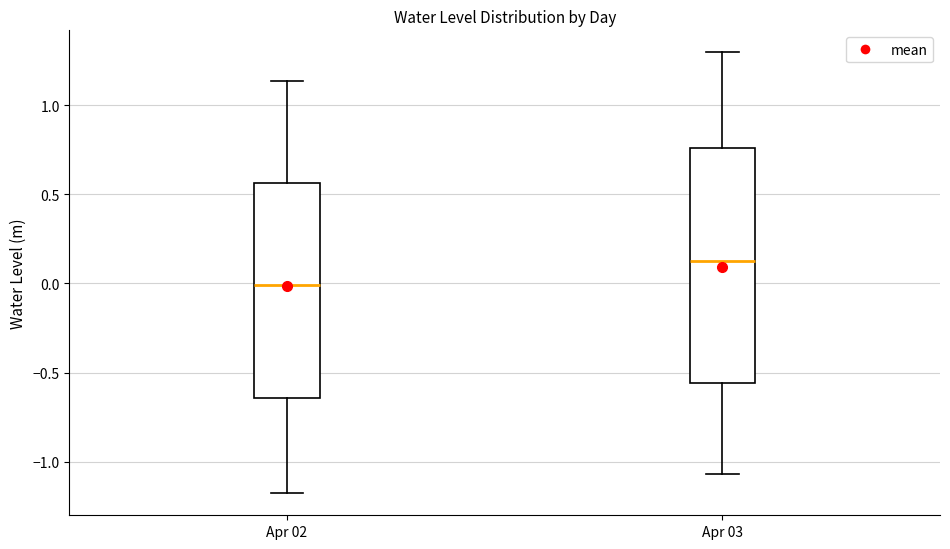

Which box has the lowest median line?

Apr 02